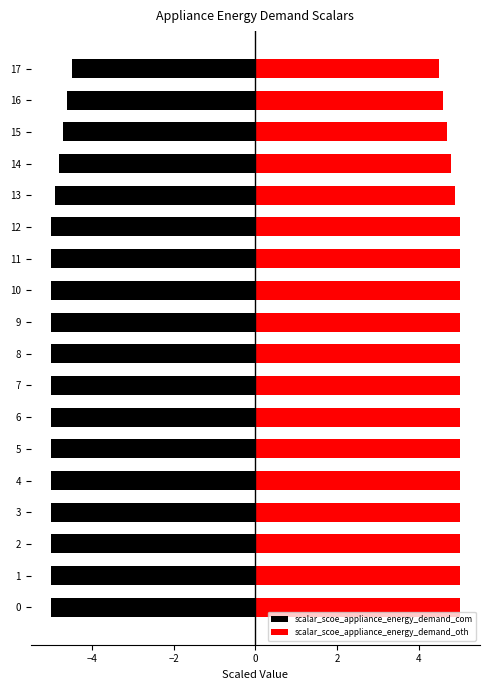

Are the bars grouped side by side (vs. stacked)?

Yes